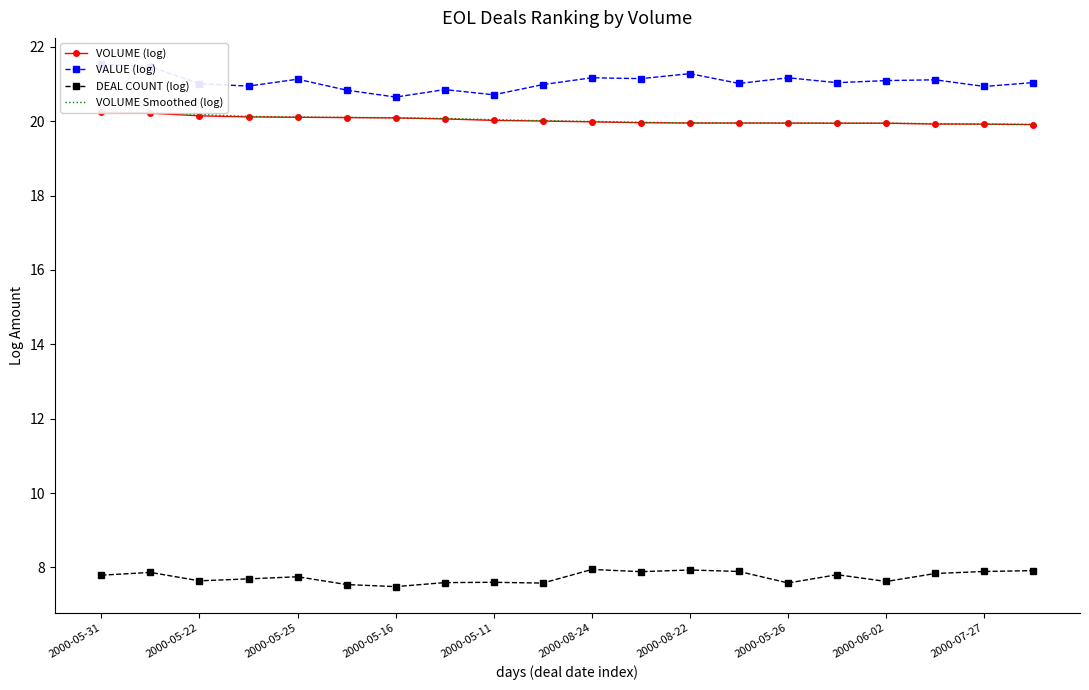

The DEAL COUNT (log) series shows 2.8 at 2000-06-02. True or false?

False